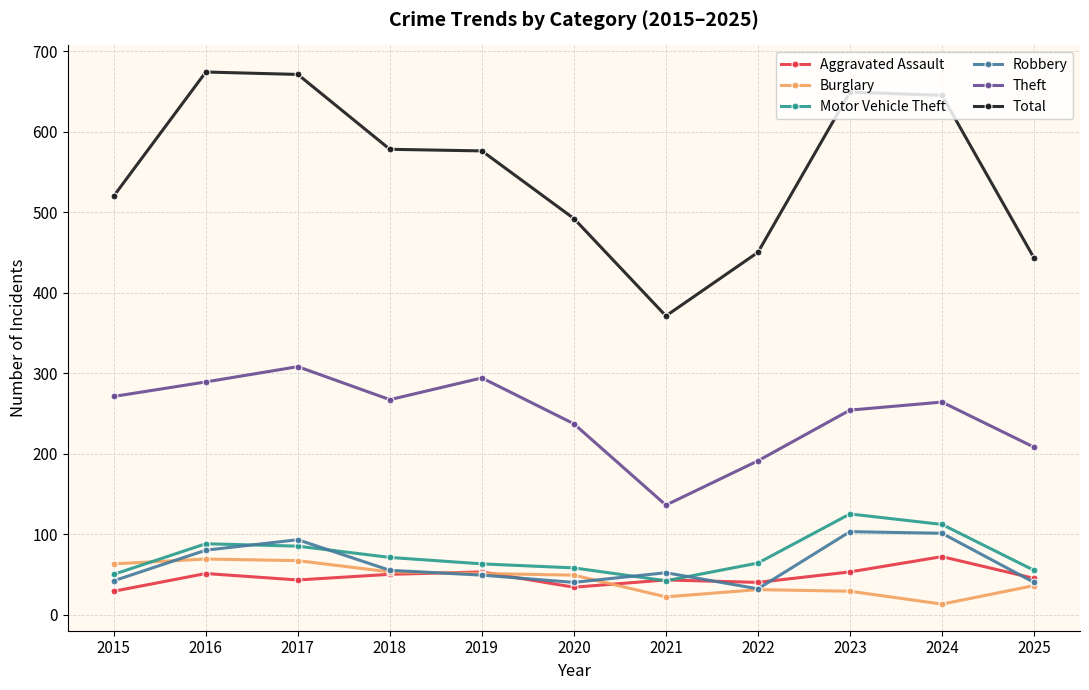

Which series has the widest spread of values?

Total